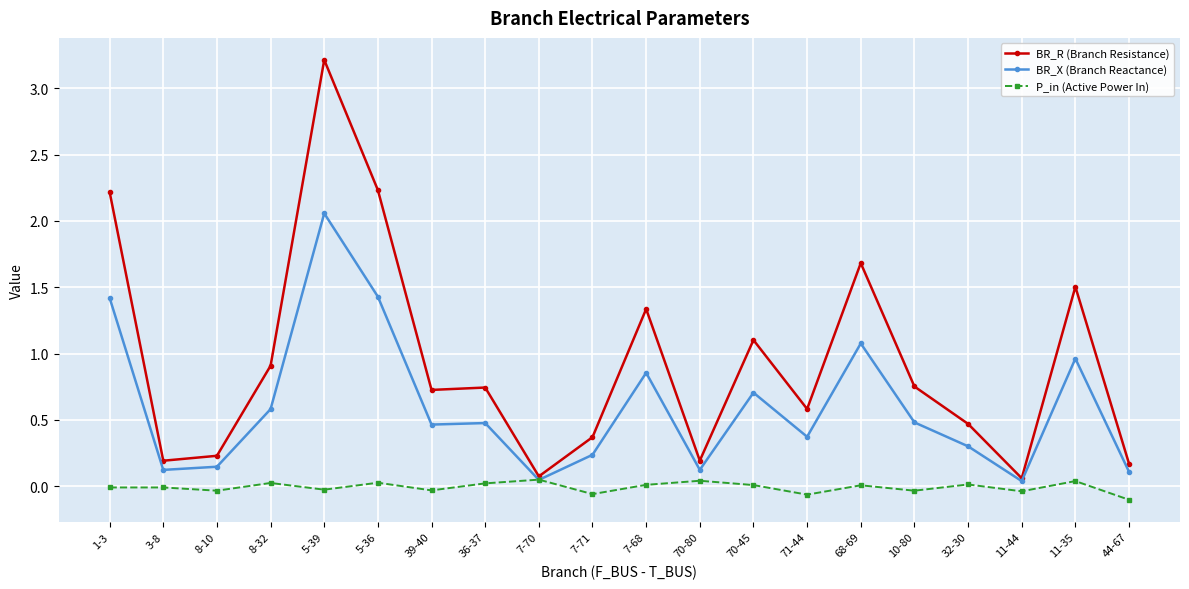

At 36-37, list the series in order from smallest to largest.

P_in (Active Power In), BR_X (Branch Reactance), BR_R (Branch Resistance)